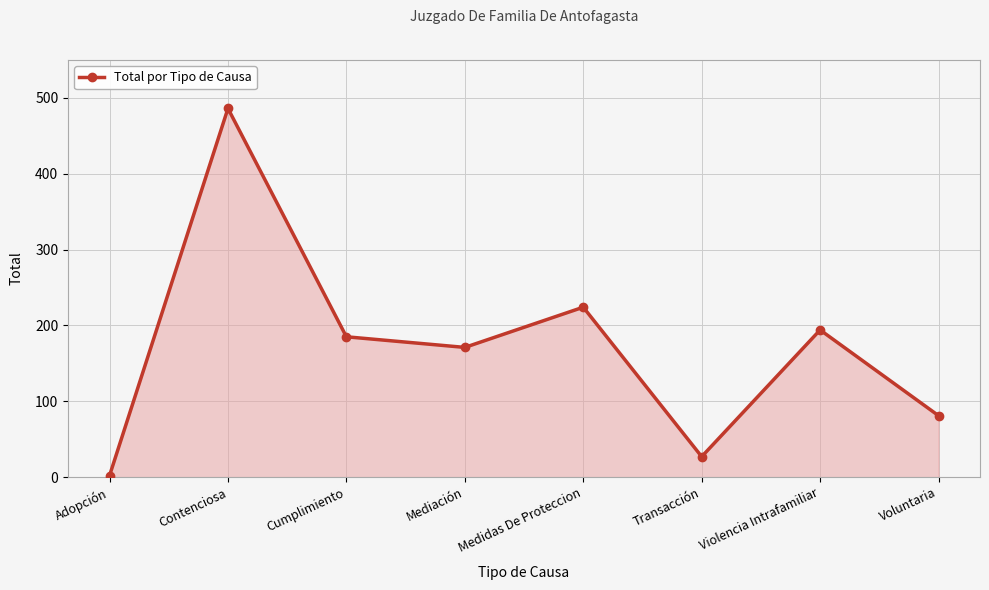

True or false: there are more than 0 points higher than both neighbors.

True